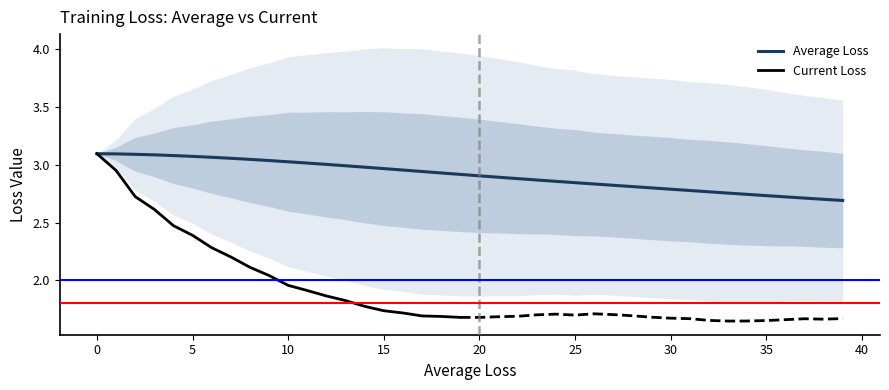

What is the approximate value at 35?

2.7